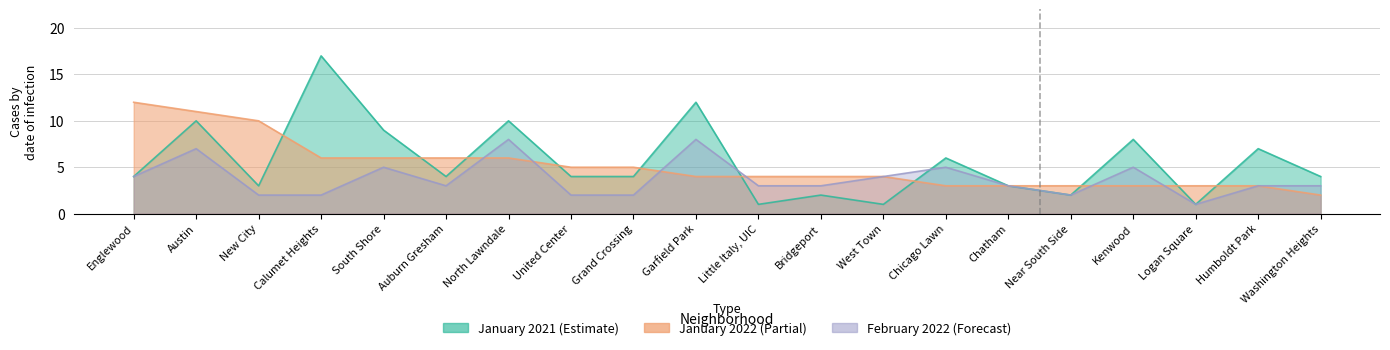

What is the difference between the January 2021 values at Logan Square and South Shore?

8